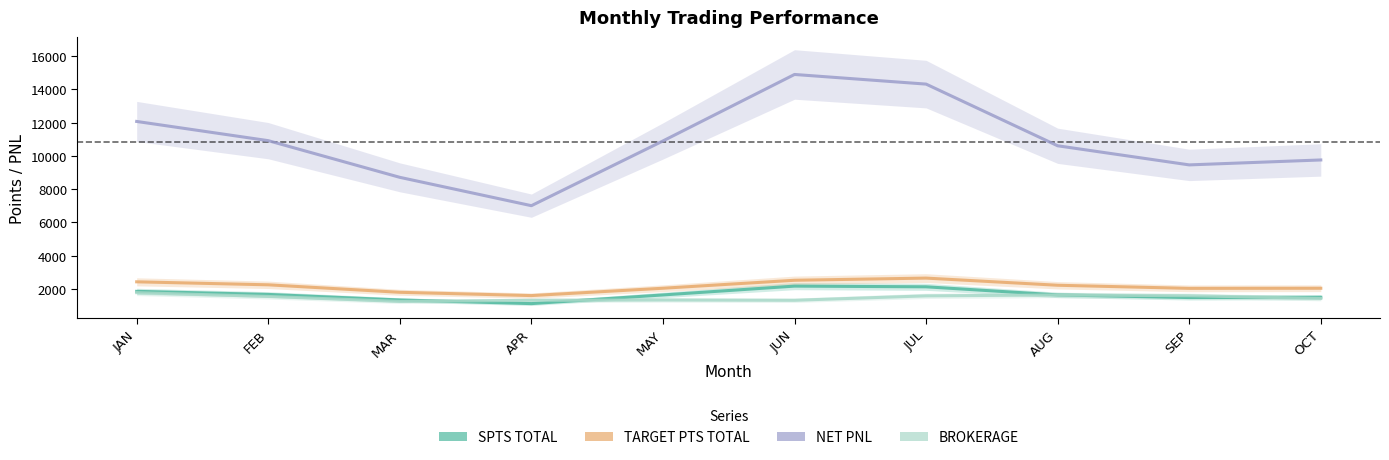

What is the sum of the NET PNL values at AUG and MAR?

19319.2